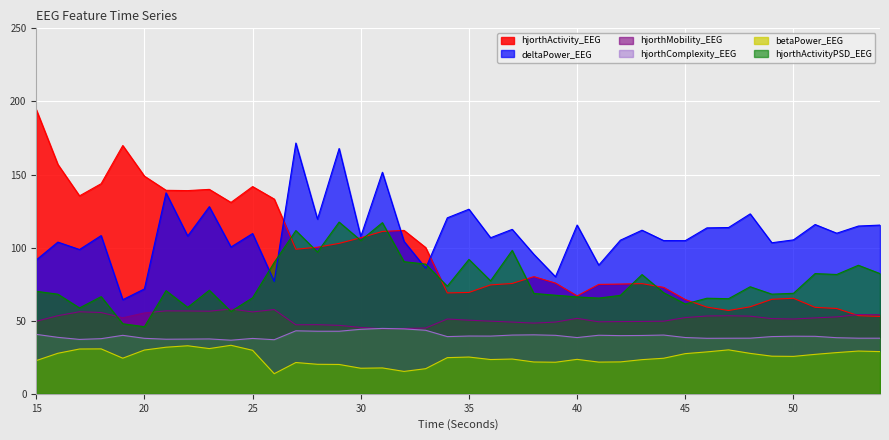

Reading right to left, transcribe all the data shown in this chart.

hjorthActivity_EEG: 52.9	53.5	58.4	59.2	65.3	64.6	59.5	57.0	59.3	64.4	72.8	75.4	75.1	74.8	67.0	75.7	80.2	75.5	74.5	69.3	69.0	100.0	111.8	111.1	106.8	102.9	100.3	98.9	133.2	141.8	130.9	139.8	139.0	139.2	148.9	169.8	143.7	135.4	156.9	194.4
hjorthMobility_EEG: 54.1	54.2	52.6	51.9	51.1	51.4	53.1	53.4	53.2	52.1	49.7	49.5	49.4	49.3	51.6	49.1	48.4	49.1	49.7	50.3	51.2	45.0	44.7	44.5	45.4	46.8	47.3	47.2	57.6	56.0	58.0	56.5	56.7	56.7	55.3	52.0	55.6	56.1	53.4	49.6
hjorthComplexity_EEG: 38.0	38.0	38.4	39.3	39.4	39.1	38.0	38.0	38.0	38.5	40.2	39.9	39.8	40.0	38.5	40.0	40.3	40.2	39.5	39.5	39.1	43.5	44.4	44.7	44.1	42.8	42.8	43.1	37.0	37.9	36.7	37.5	37.4	37.3	38.0	40.0	37.7	37.2	38.6	40.7
hjorthActivityPSD_EEG: 82.2	87.9	81.6	82.2	68.7	68.2	73.2	65.1	65.4	61.5	69.1	81.6	67.3	65.5	66.3	67.4	68.7	98.1	77.3	91.9	73.6	88.7	90.4	117.1	104.9	117.5	97.0	111.7	89.8	65.7	56.3	70.8	59.1	70.6	45.9	47.9	66.5	58.7	68.1	70.1
deltaPower_EEG: 115.4	114.8	109.9	115.8	105.3	103.3	123.1	113.7	113.5	104.8	104.8	111.9	105.1	88.0	115.4	80.1	95.4	112.5	106.7	126.3	120.4	86.0	104.3	151.5	107.6	167.8	119.5	171.5	76.9	109.6	100.4	128.0	107.9	137.5	71.7	64.4	108.2	98.7	103.8	91.5
betaPower_EEG: 28.9	29.2	28.2	27.0	25.6	25.7	27.7	30.1	28.7	27.5	24.3	23.4	21.8	21.7	23.6	21.6	21.8	23.8	23.4	25.1	24.7	17.2	15.3	17.7	17.5	20.1	20.2	21.4	13.7	29.8	33.2	30.9	32.9	31.9	29.9	24.4	30.7	30.6	27.7	22.7